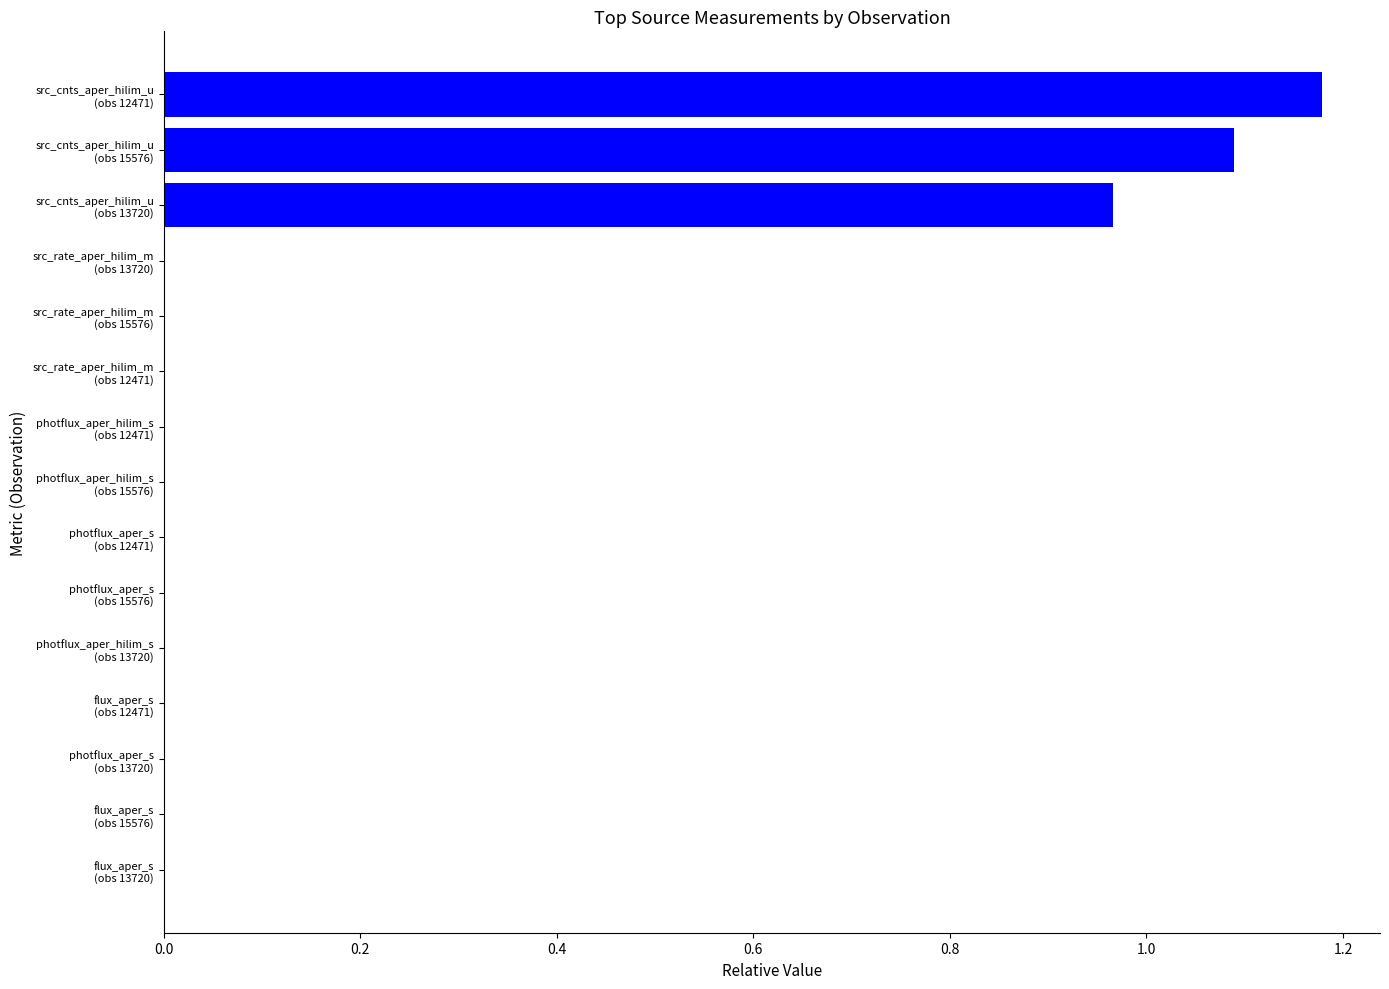

Count the number of data series in this chart.

1